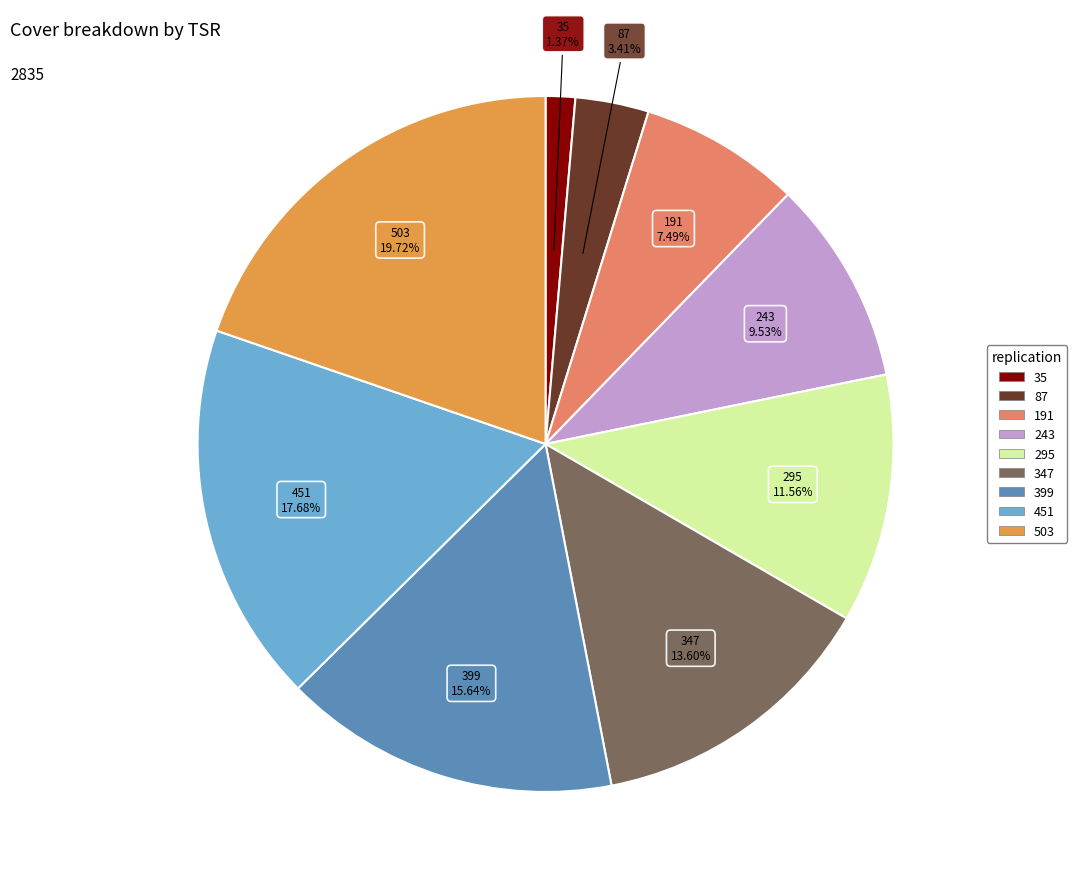

Is there a majority slice in this chart?

No